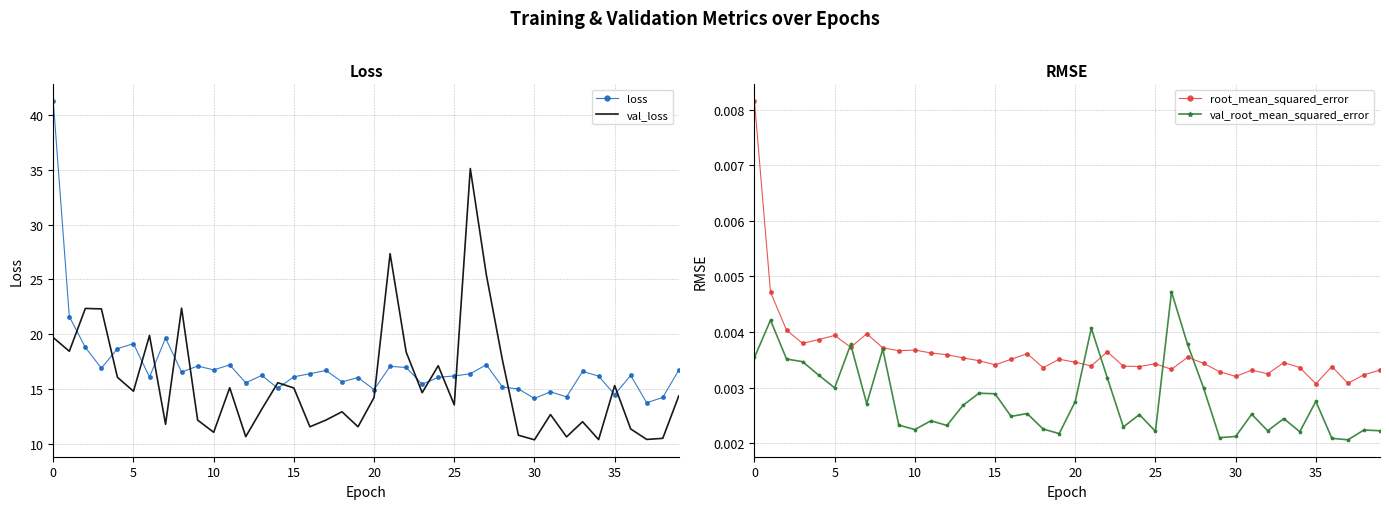

What is the minimum value for loss?

13.8